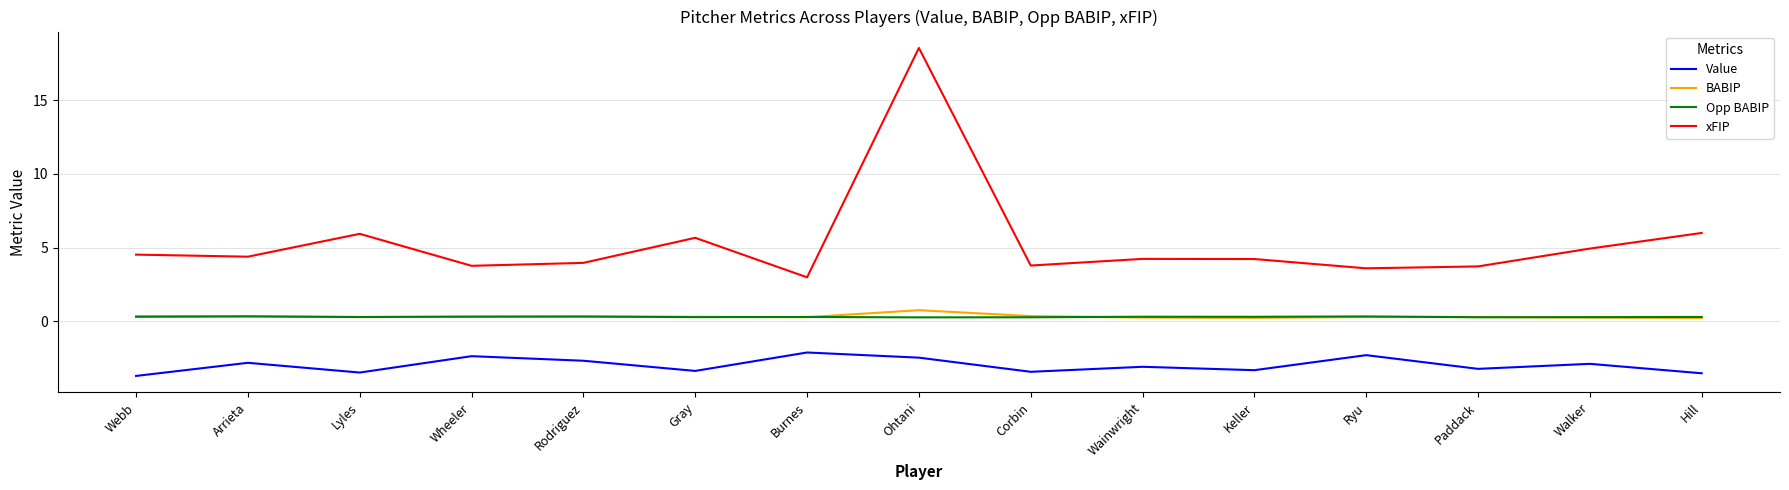

What is the total value across all series at Keller?

1.4